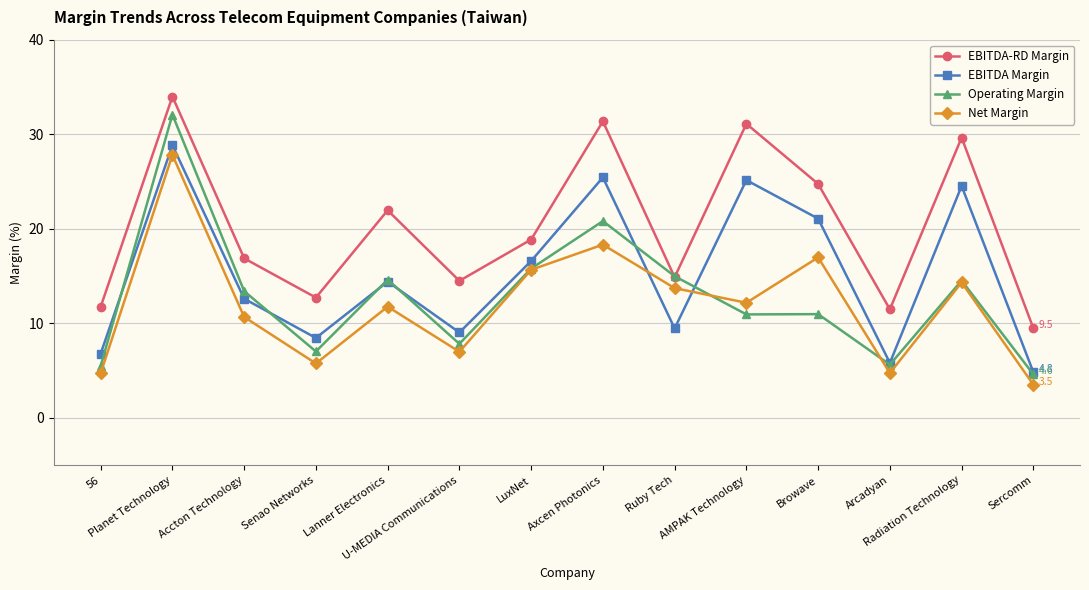

What position from the right is Browave?

4